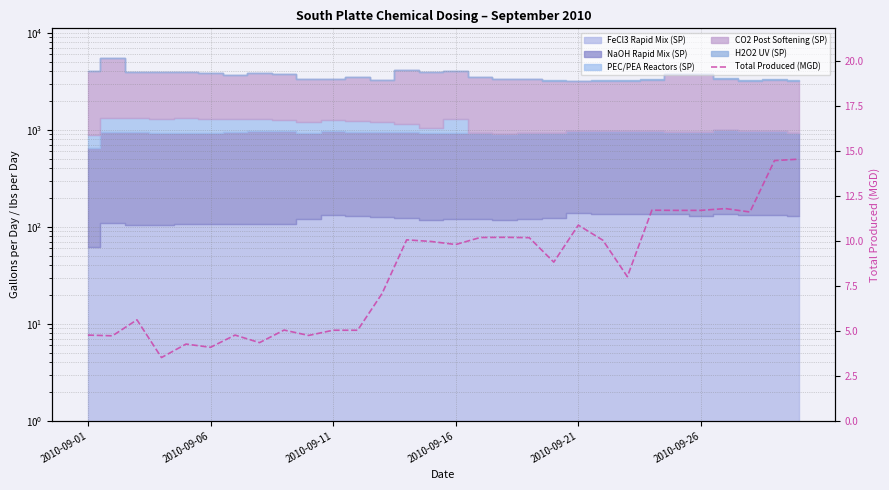

Reading right to left, extract all data points from this chart.

14.6	14.5	11.6	11.8	11.7	11.7	11.7	8.0	10.1	10.9	8.8	10.2	10.2	10.2	9.8	10.0	10.1	7.1	5.0	5.0	4.8	5.0	4.3	4.8	4.1	4.3	3.5	5.6	4.7	4.8